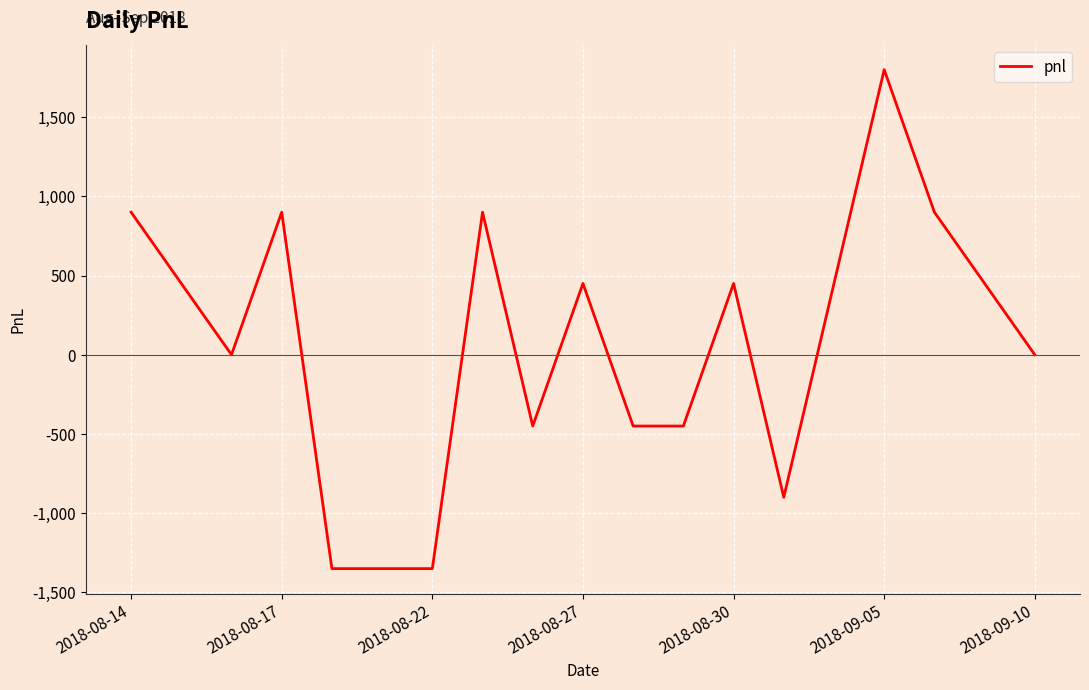

What is the difference between the maximum and minimum values?

3150